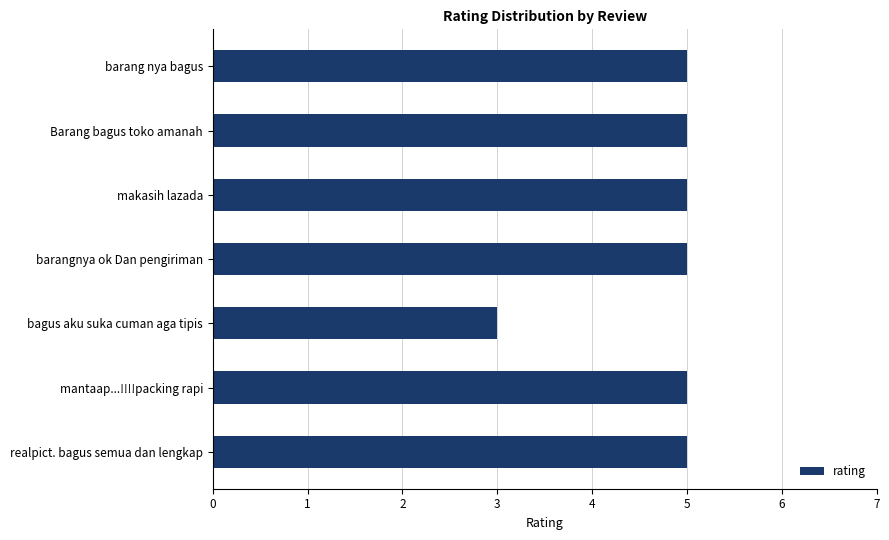

What is the sum of the values at bagus aku suka cuman aga tipis and barangnya ok Dan pengiriman?

8